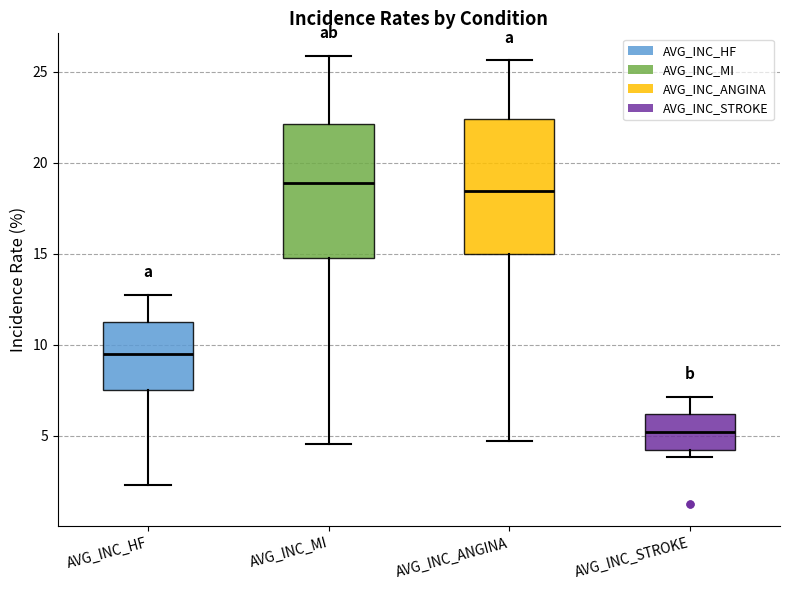

Reading left to right, read every box against the y-axis: the position of its median line, the range the box covers, and the ends of its whiskers. The values are not printed on the chart, so give them approximately, as read against the axis.

AVG_INC_HF: median 9.5, box 7.5 to 11.0, whiskers 2.5 to 12.5
AVG_INC_MI: median 19.0, box 15.0 to 22.0, whiskers 4.5 to 26.0
AVG_INC_ANGINA: median 18.5, box 15.0 to 22.5, whiskers 4.5 to 25.5
AVG_INC_STROKE: median 5.0, box 4.0 to 6.0, whiskers 4.0 (just below the box's lower edge) to 7.0